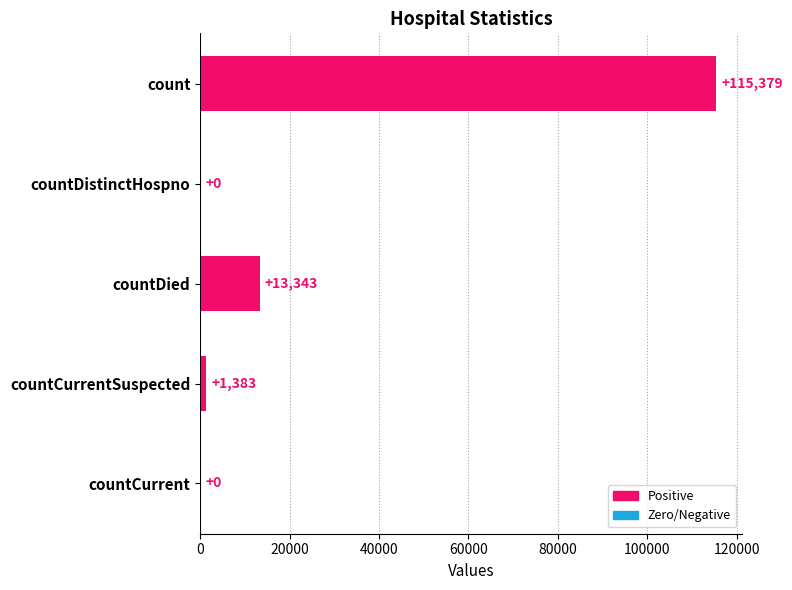

Are the bars horizontal?

Yes